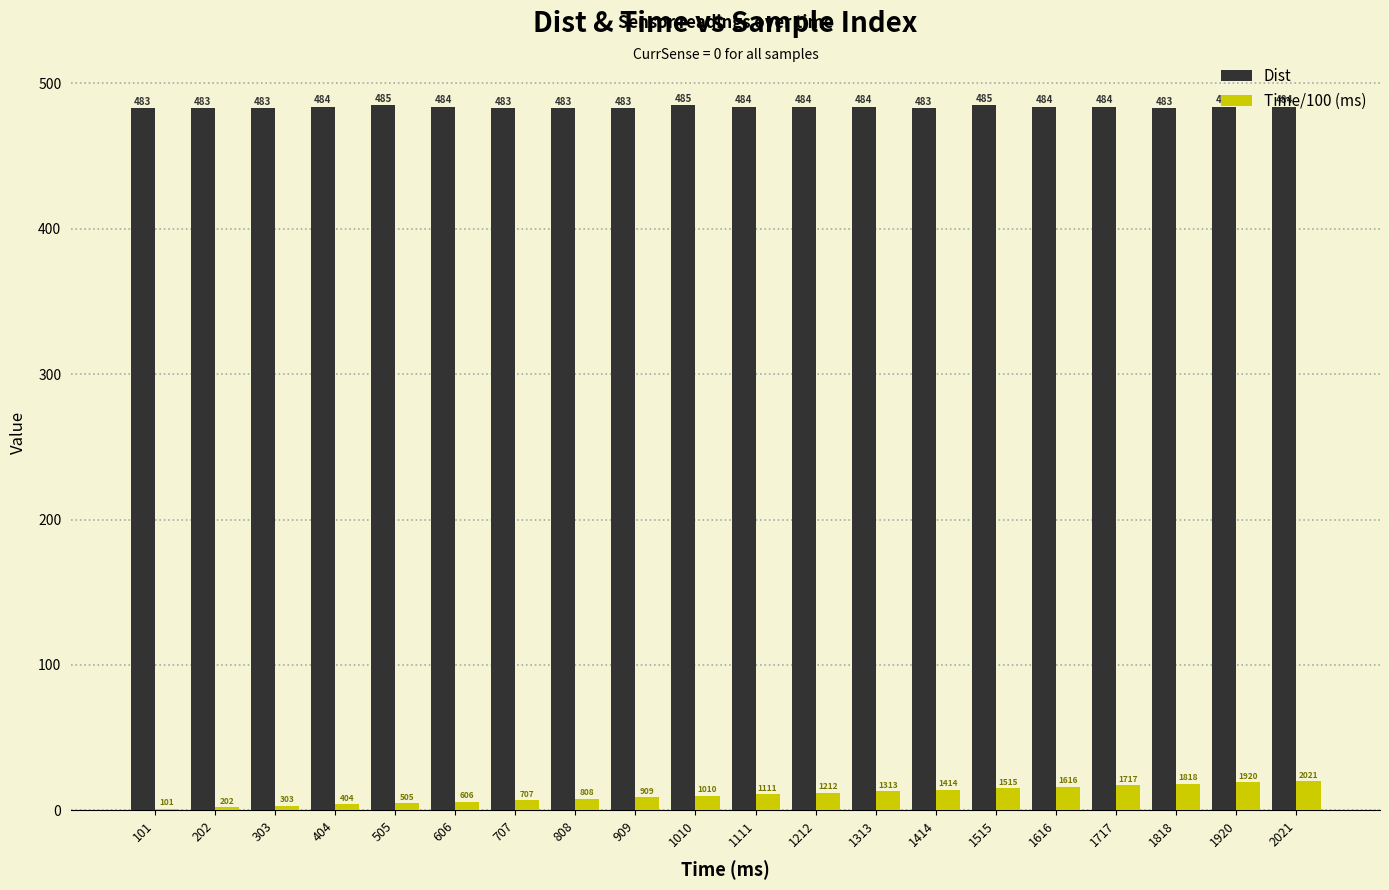

Which series changed the most between 1010 and 1717?

Time/100 (ms)